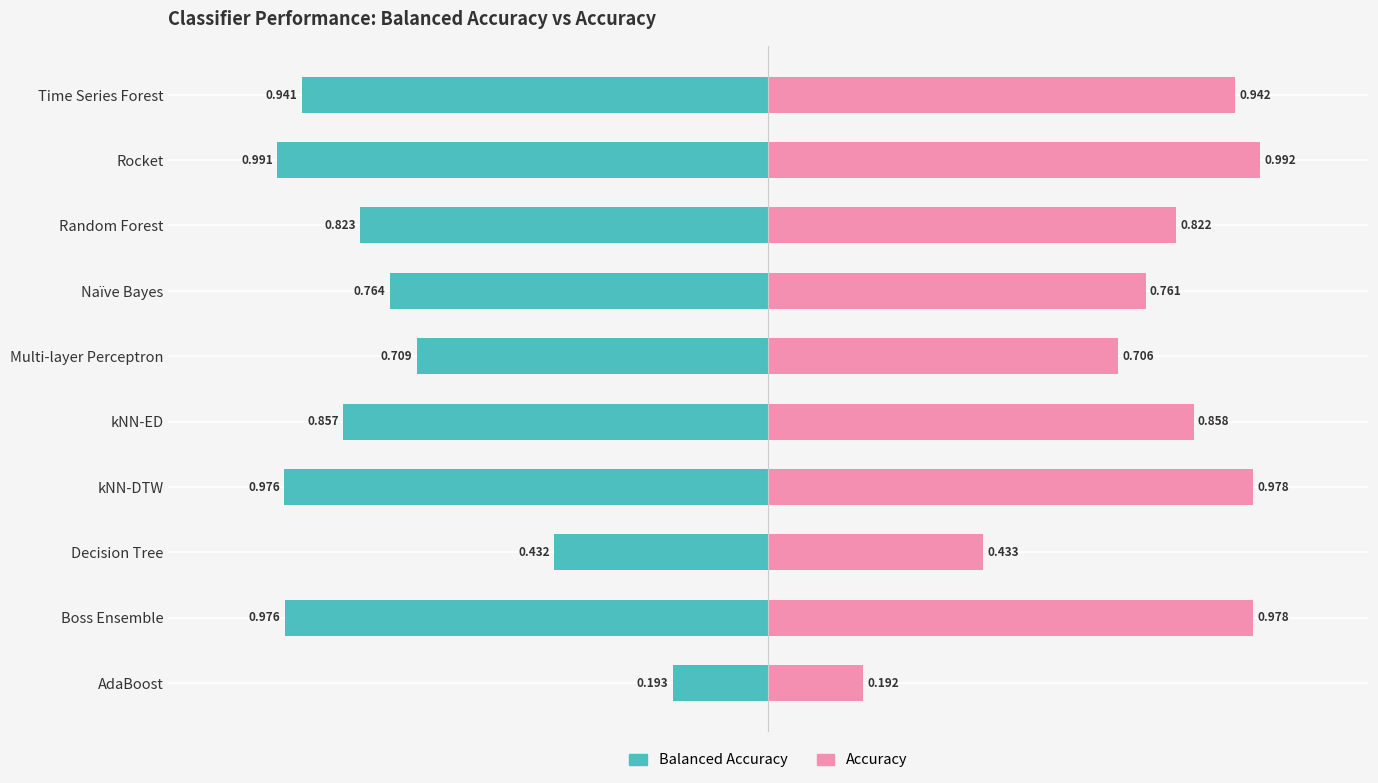

Between Naïve Bayes and Boss Ensemble, which is larger?

Naïve Bayes